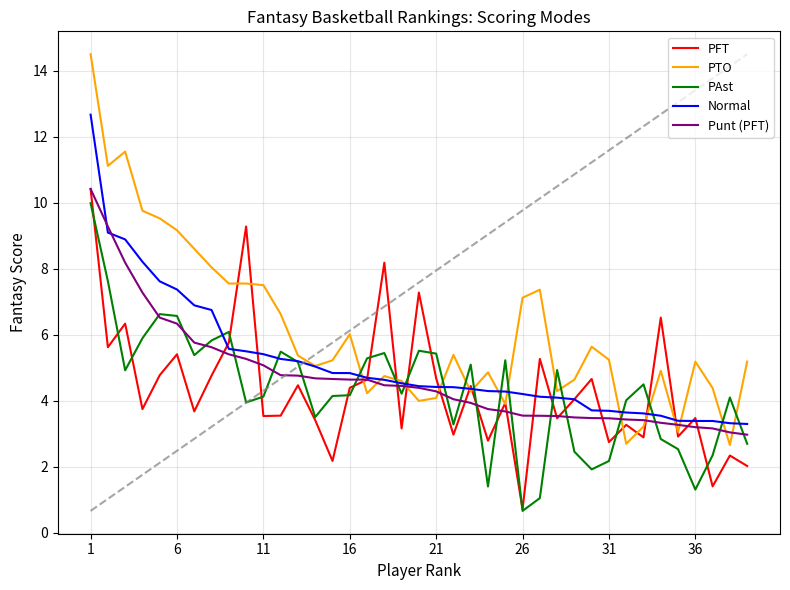

Which series has the largest total across all categories?

PTO